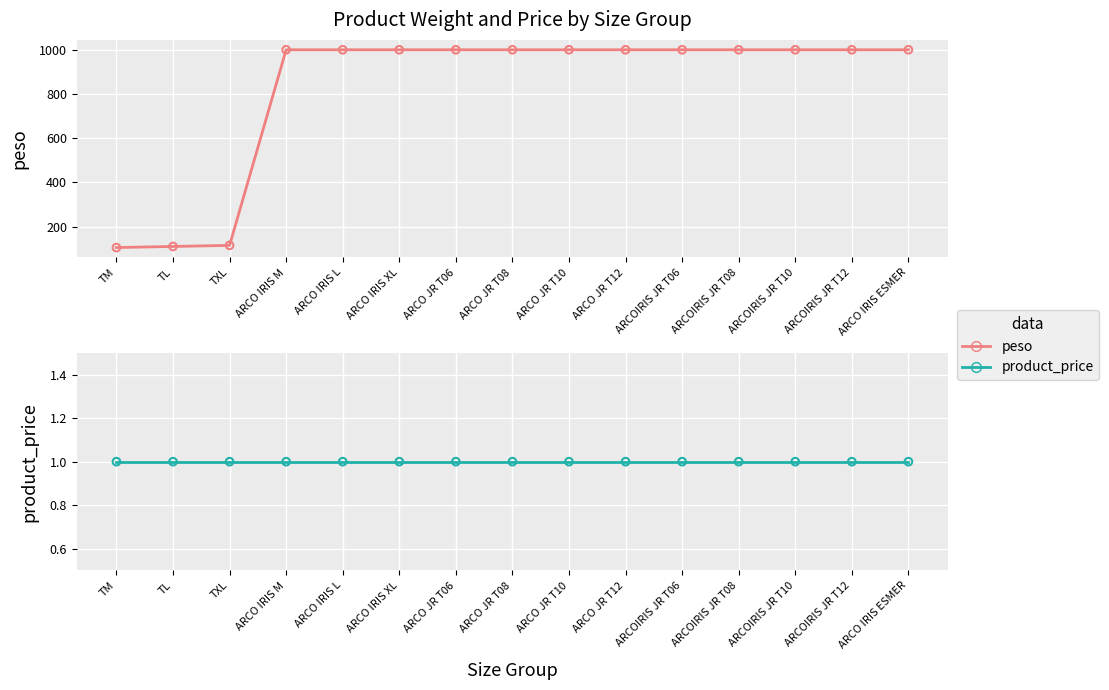

At which category is the sum across all series the highest?

ARCO IRIS M